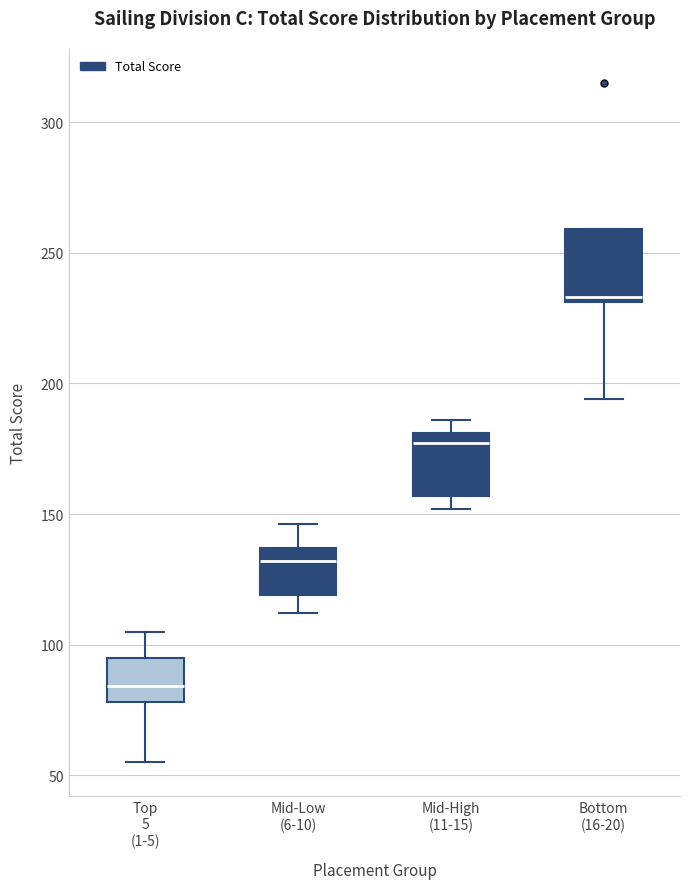

Where is the upper edge of the box for Mid-High (11-15) on the y-axis? The values are not printed on the chart, so give them approximately, as read against the axis.

180